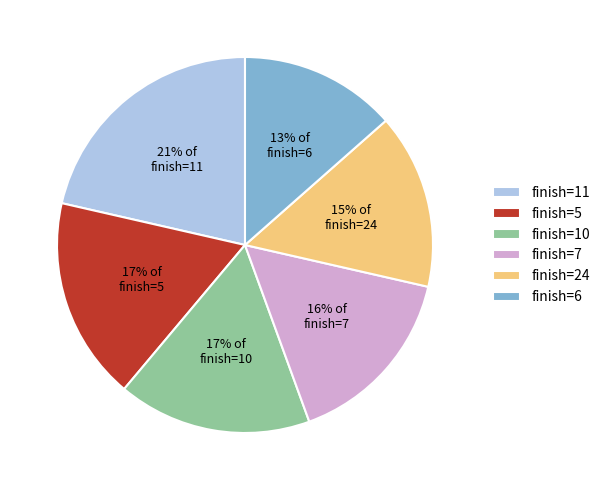

Which category has the biggest portion of the pie?

finish=11